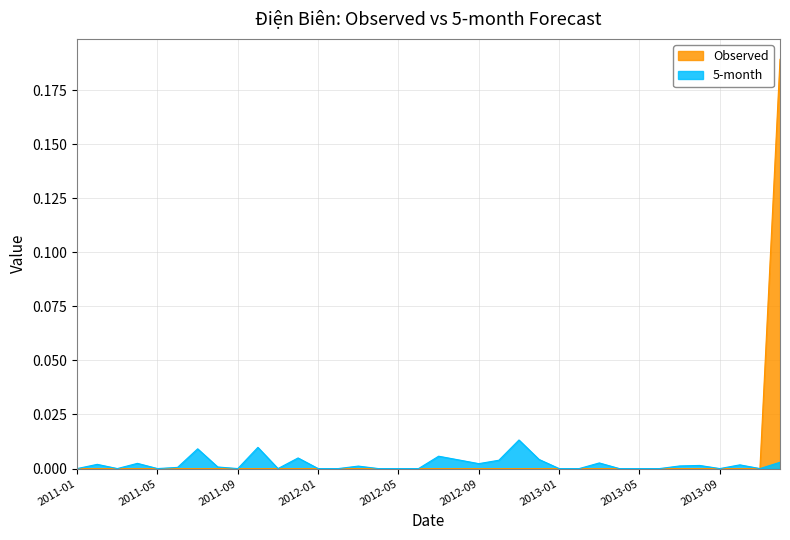

True or false: 5-month and Observed cross at least once.

False